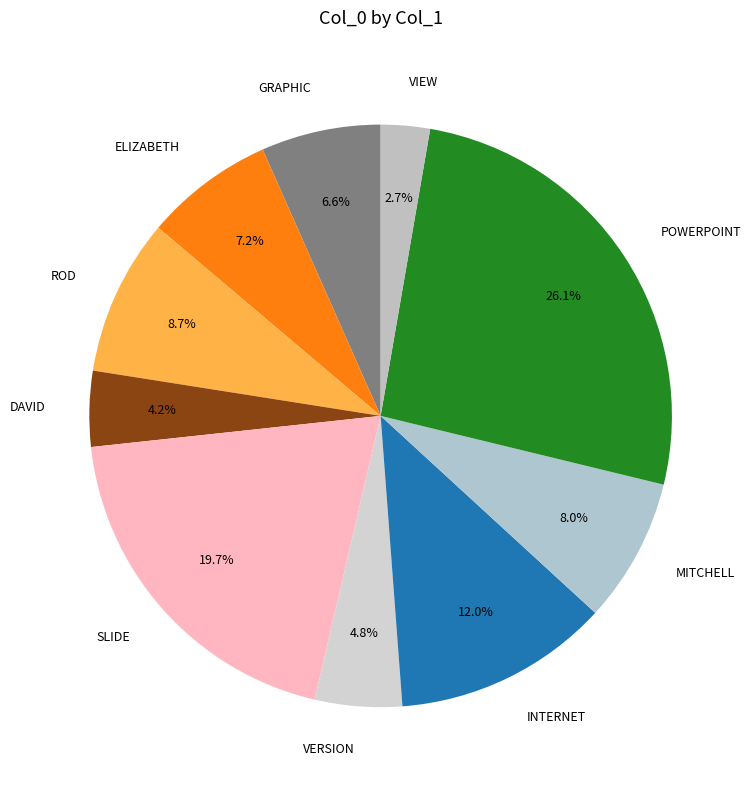

Is there a majority slice in this chart?

No